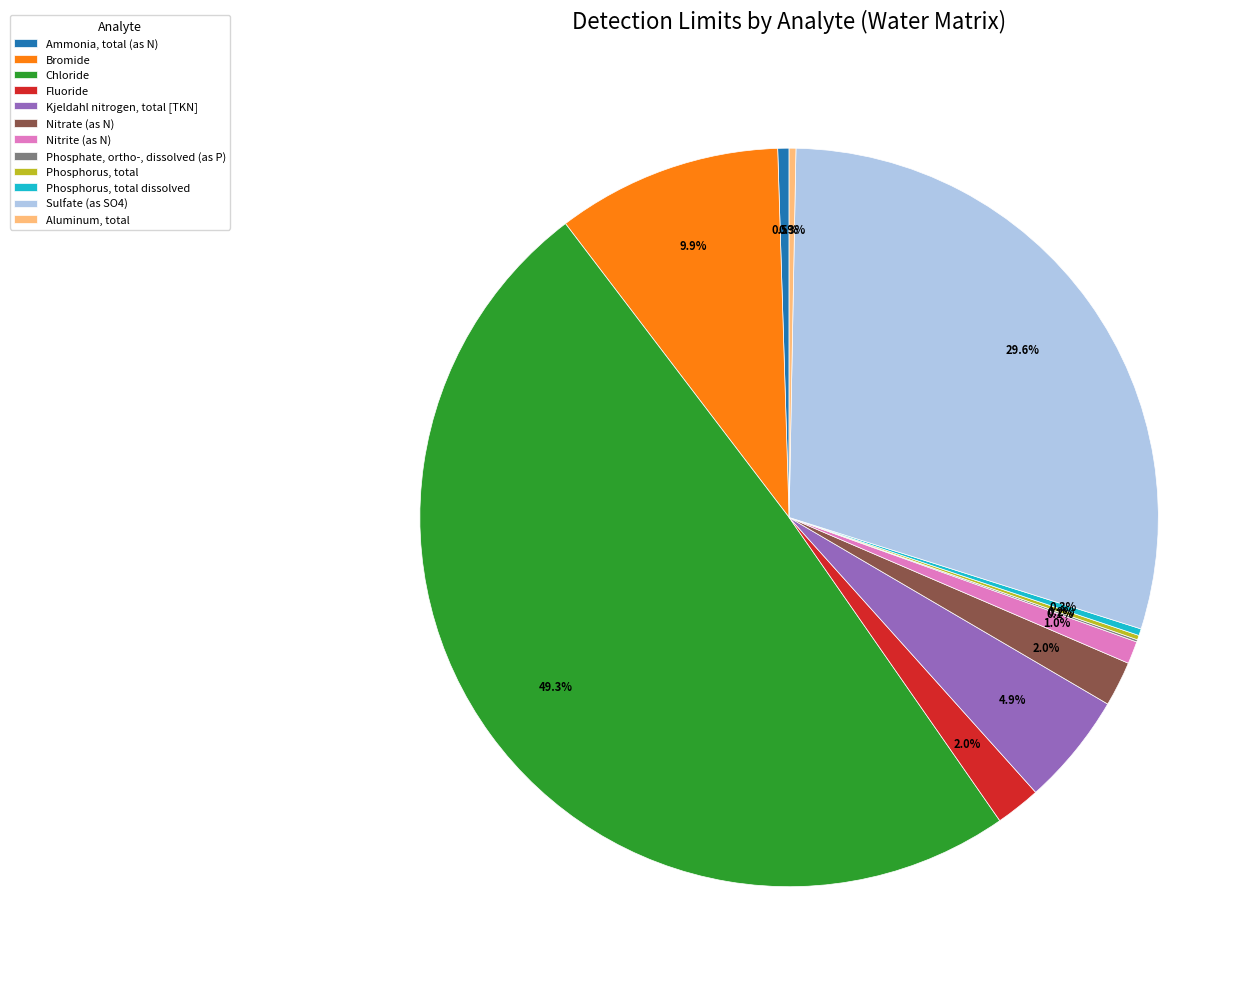

Is Nitrate (as N) the majority of the pie?

No